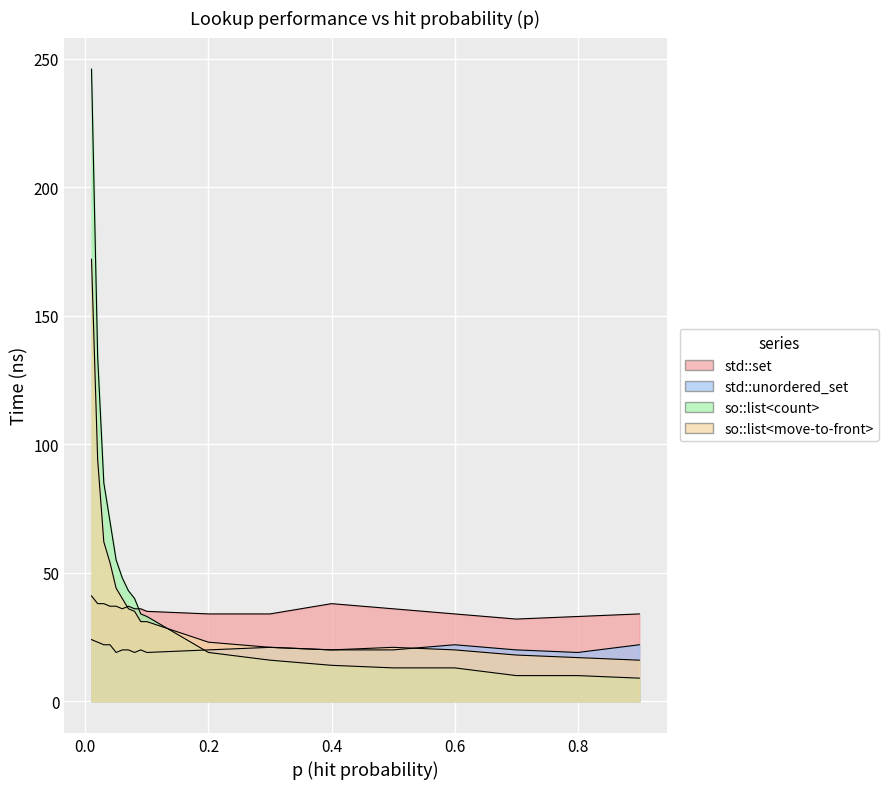

How many lines are shown in the chart?

4